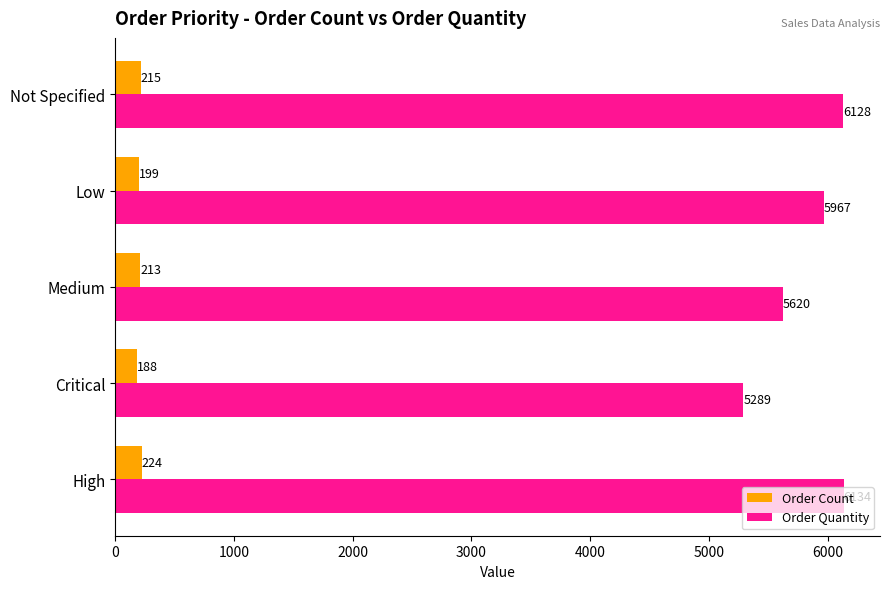

True or false: Order Quantity has a value of 6134 at High.

True